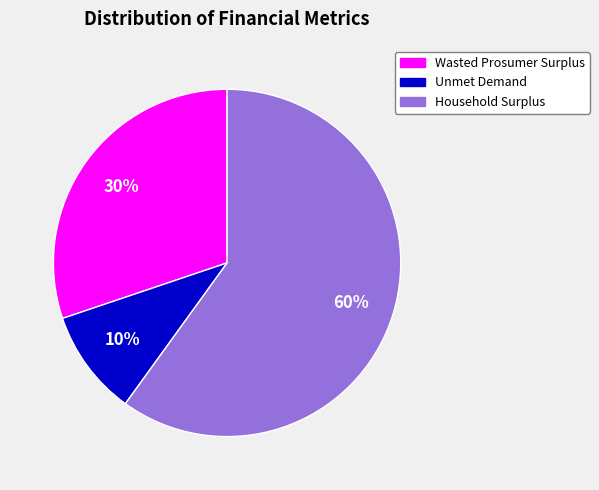

Is the sum of Unmet Demand and Household Surplus greater than half?

Yes